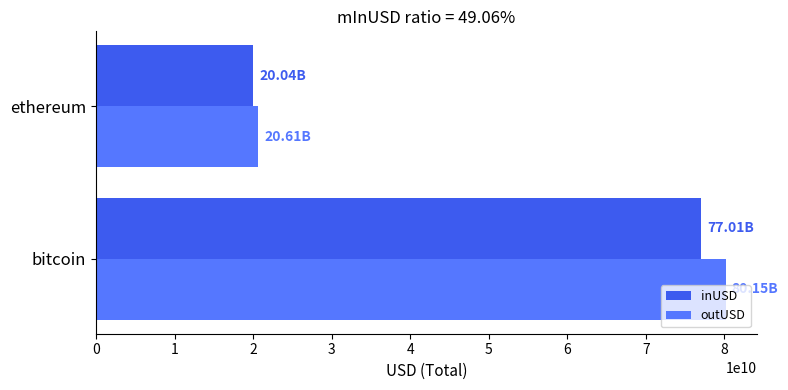

How many series are shown in this chart?

2